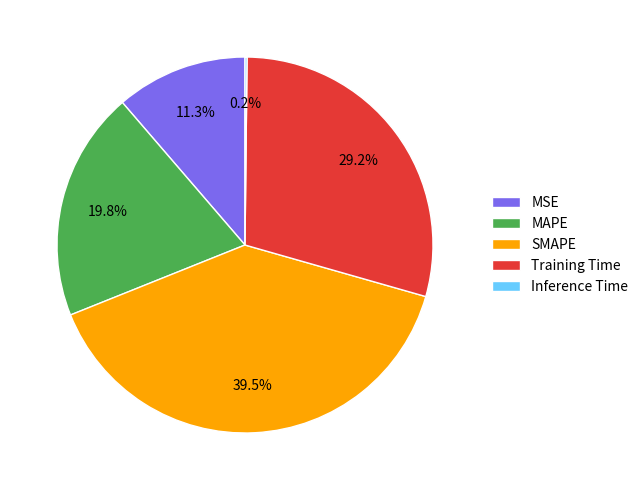

Which slice is the largest?

SMAPE